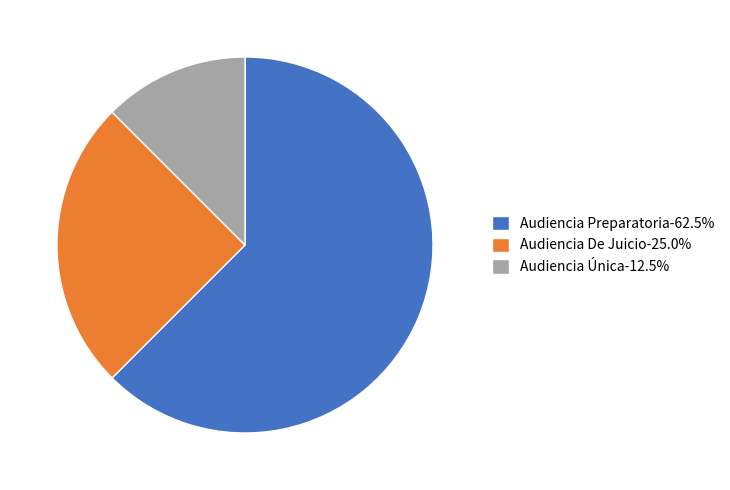

Approximately how many times larger is the value at Audiencia De Juicio-25.0% compared to Audiencia Única-12.5%?

2.0